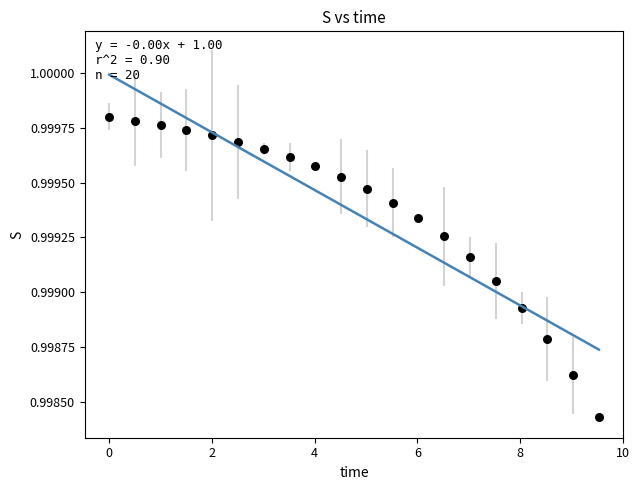

What is the range of X values (max minus min)?

9.5